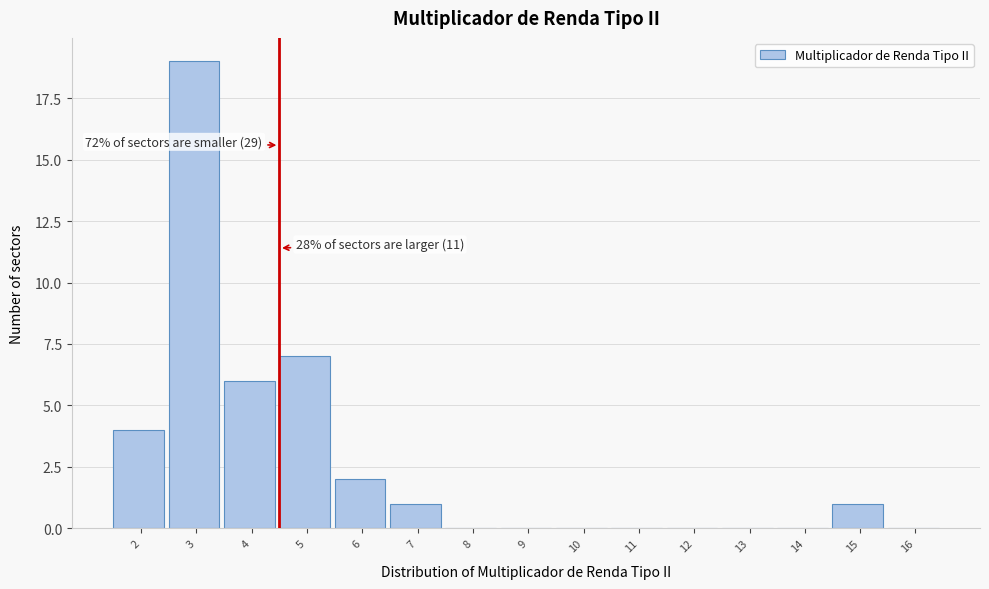

Reading left to right, list all the values displayed in this chart.

2=4	3=19	4=6	5=7	6=2	7=1	8=0	9=0	10=0	11=0	12=0	13=0	14=0	15=1	16=0